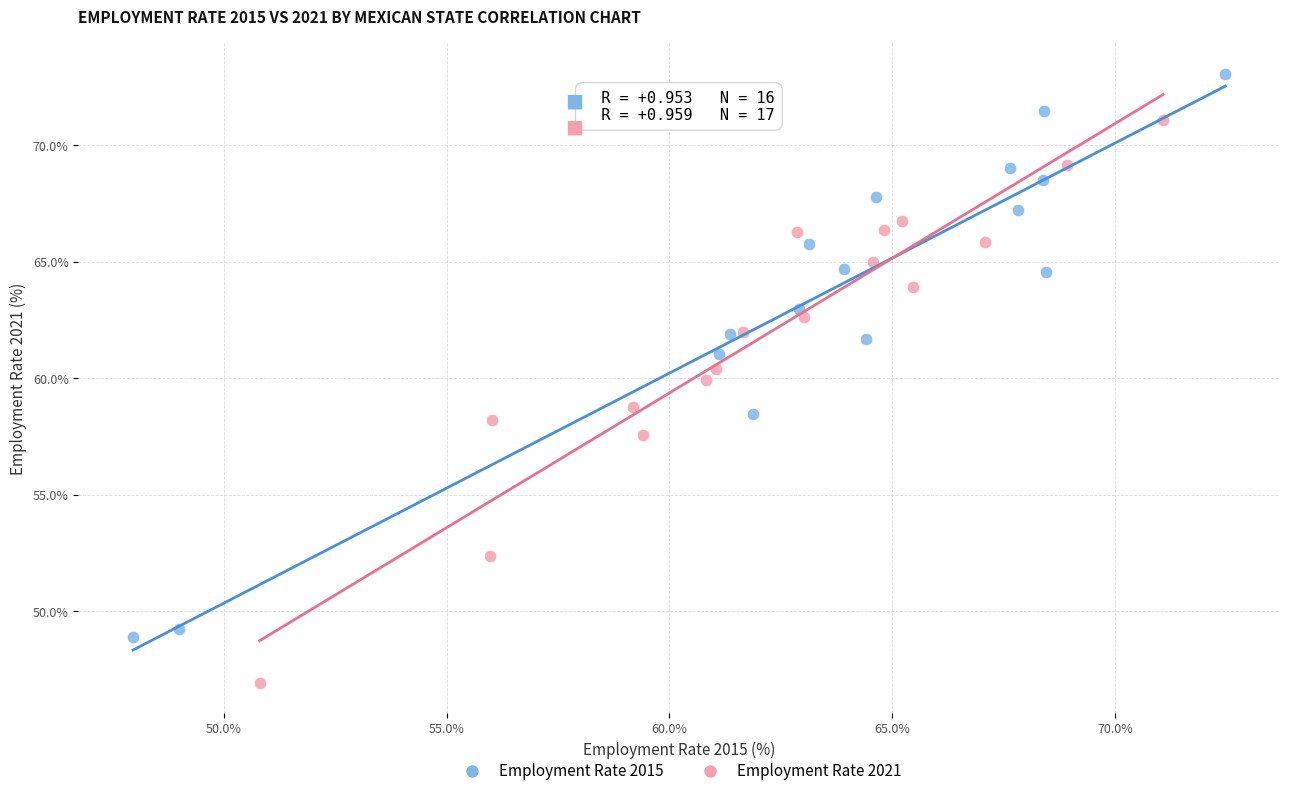

Which series contains the lowest Y value?

Employment Rate 2021